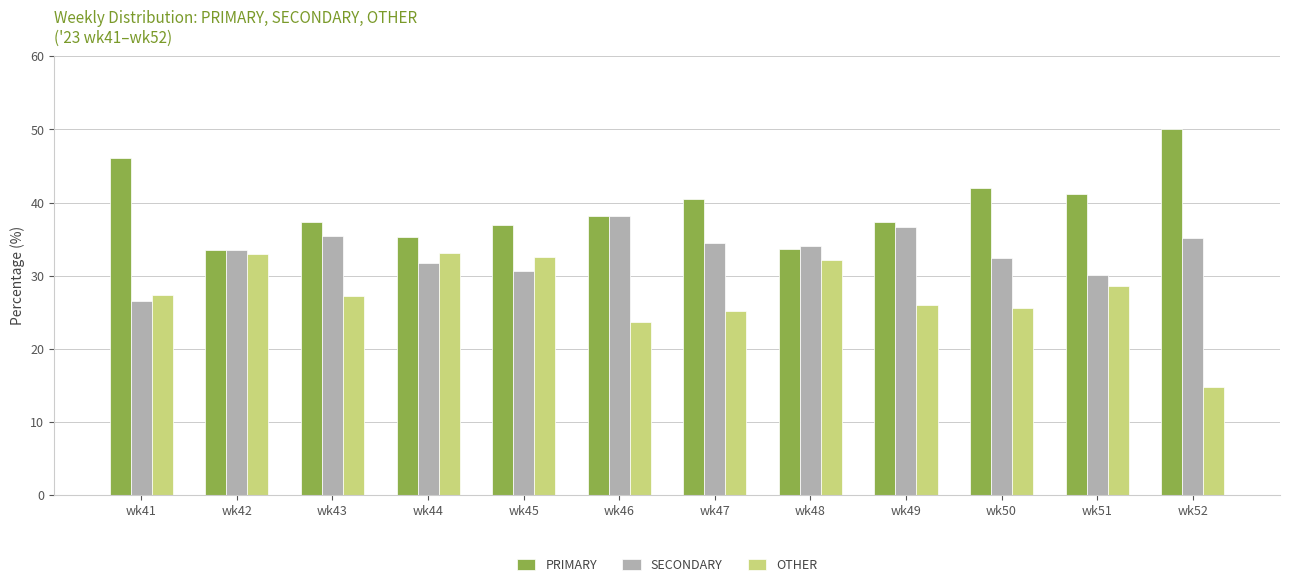

Which category has the lowest value across all series?

wk52